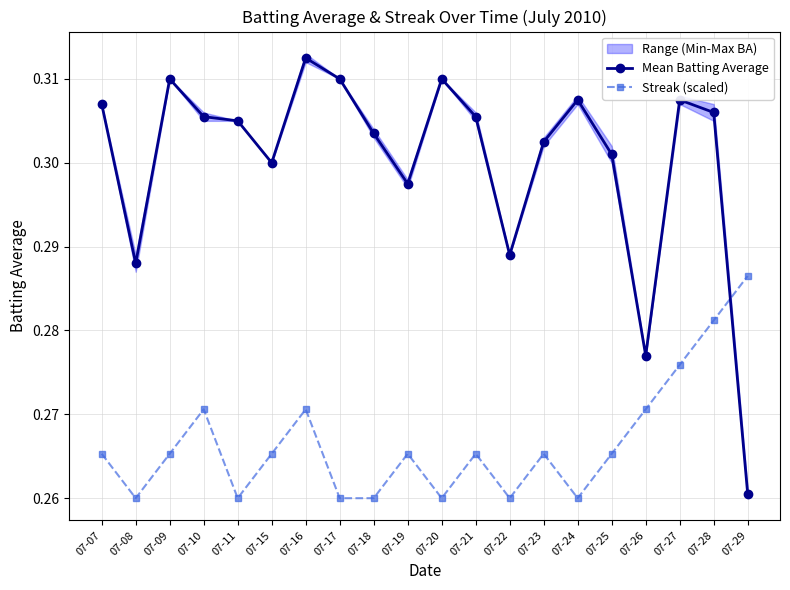

How many Streak (scaled) values are between 0 and 1?

20